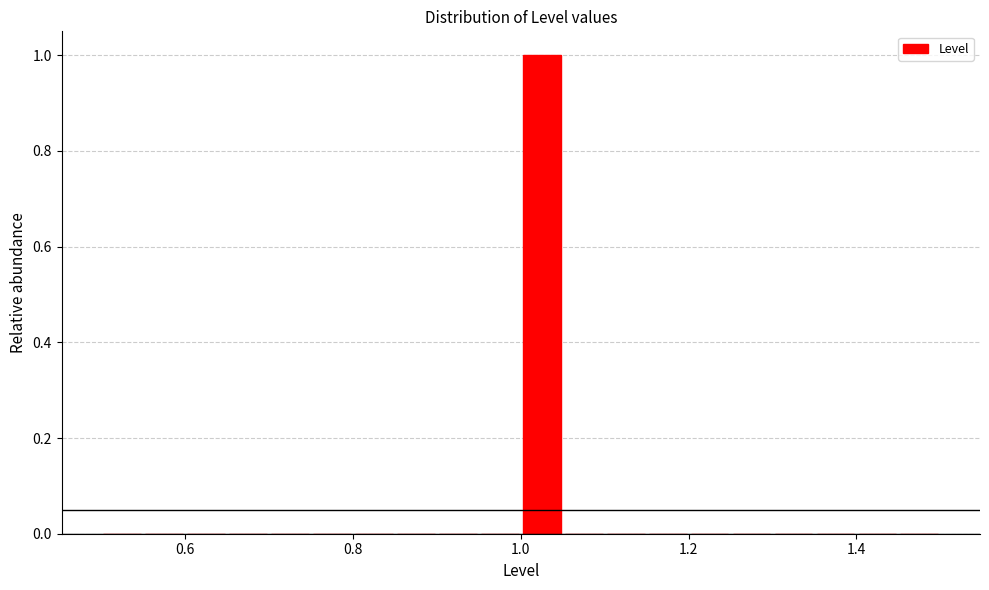

Around what value on the x-axis is the tallest bar? Give the approximate position of its centre, as read against the axis.

1.02